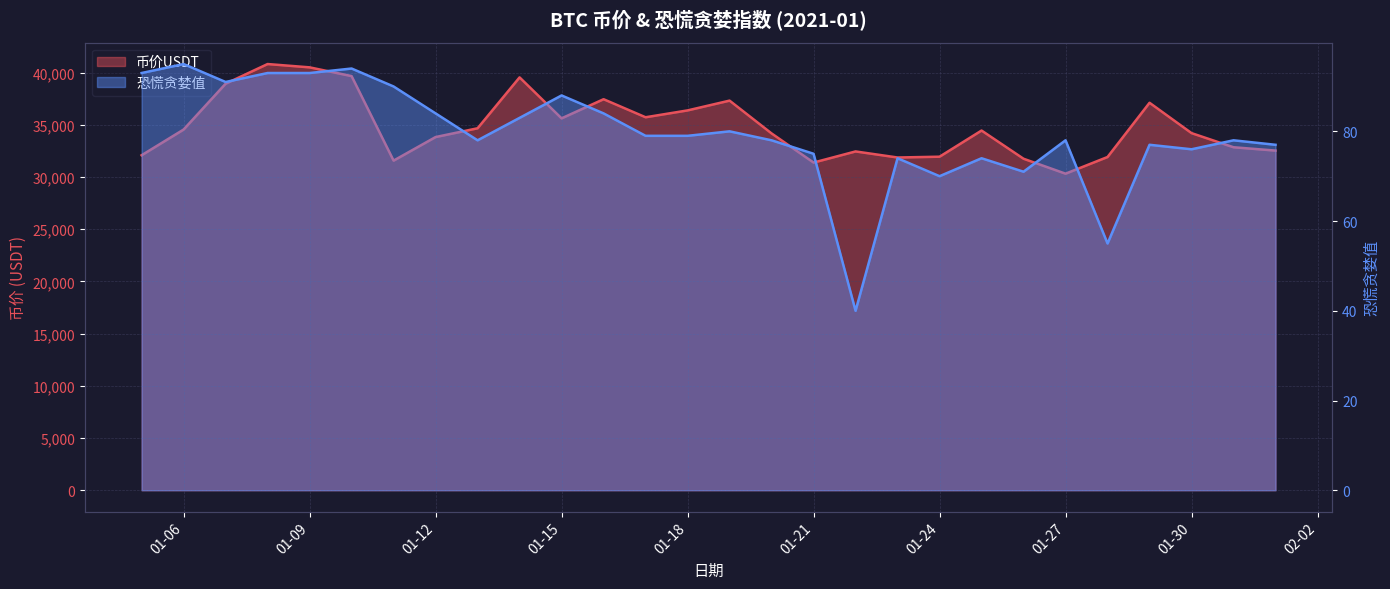

How many values in the 币价USDT series exceed 34459?

14